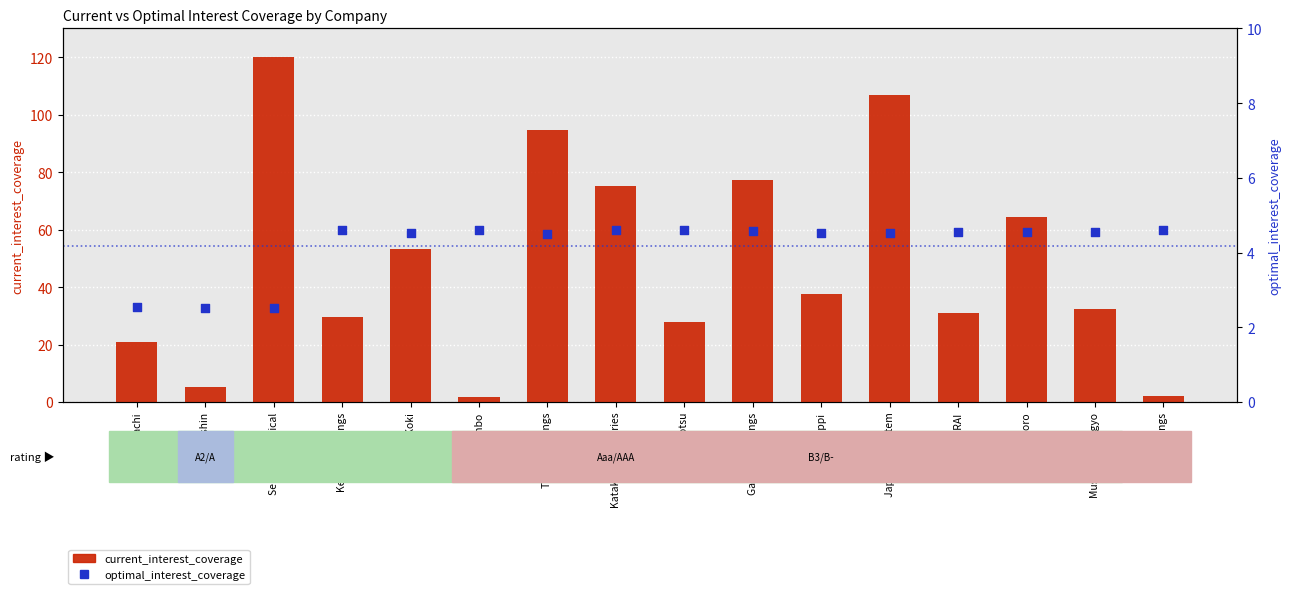

Which series has the largest total across all categories?

current_interest_coverage